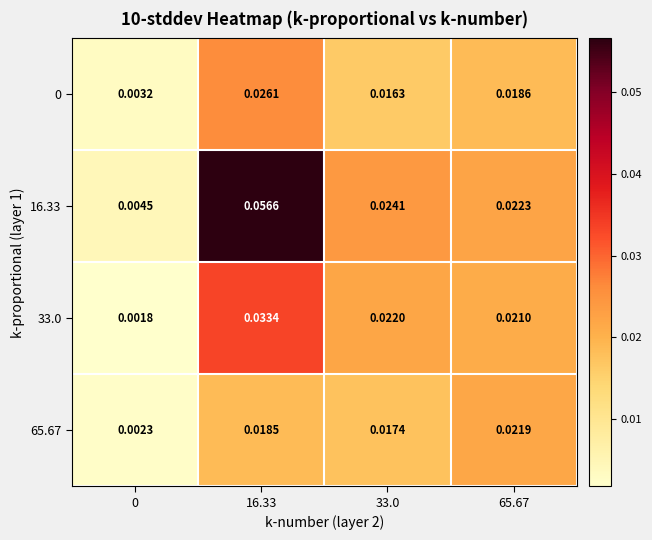

Which series has the largest total across all categories?

16.33